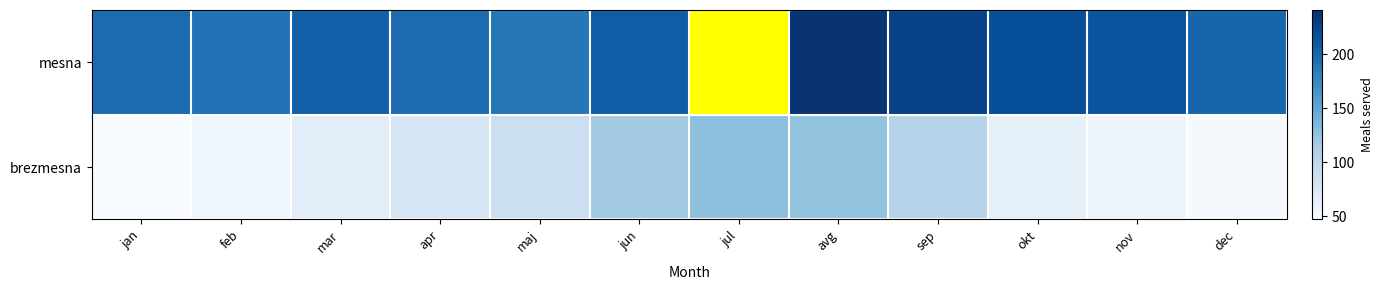

How many series are shown in this chart?

2